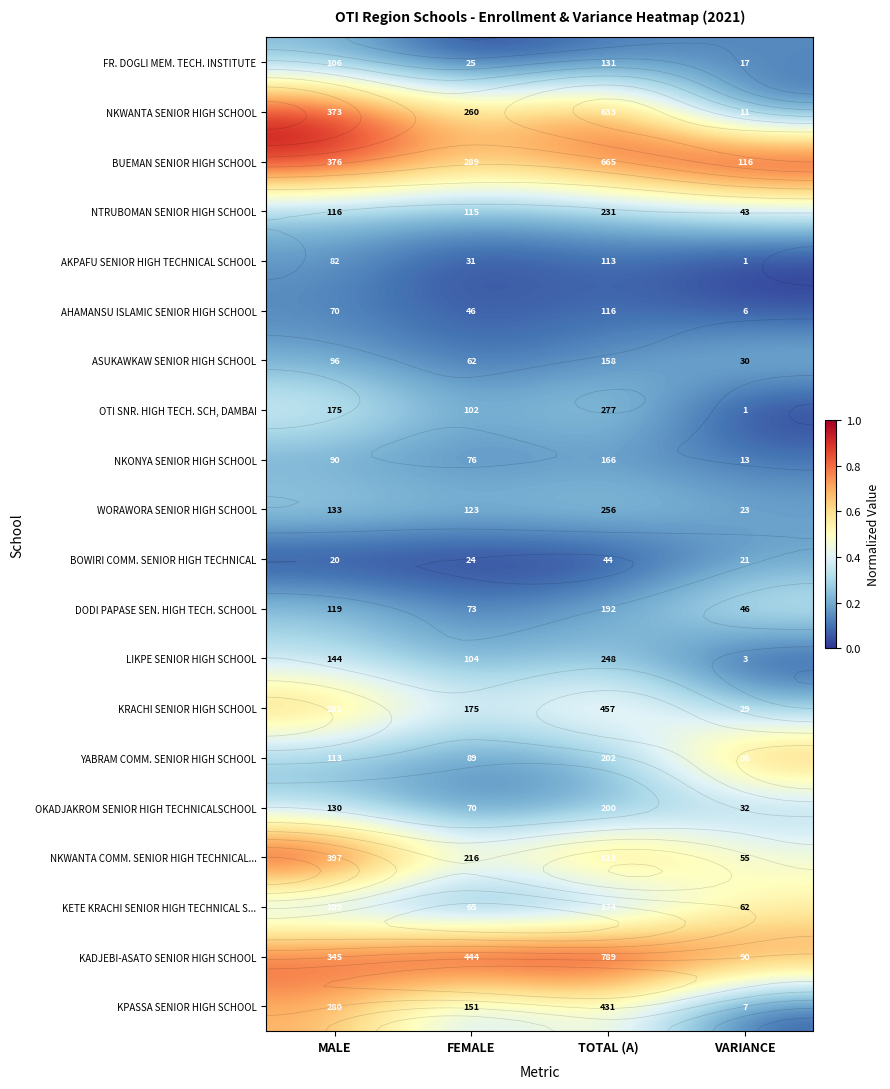

What is the difference between the highest and lowest values at TOTAL (A)?

1.0